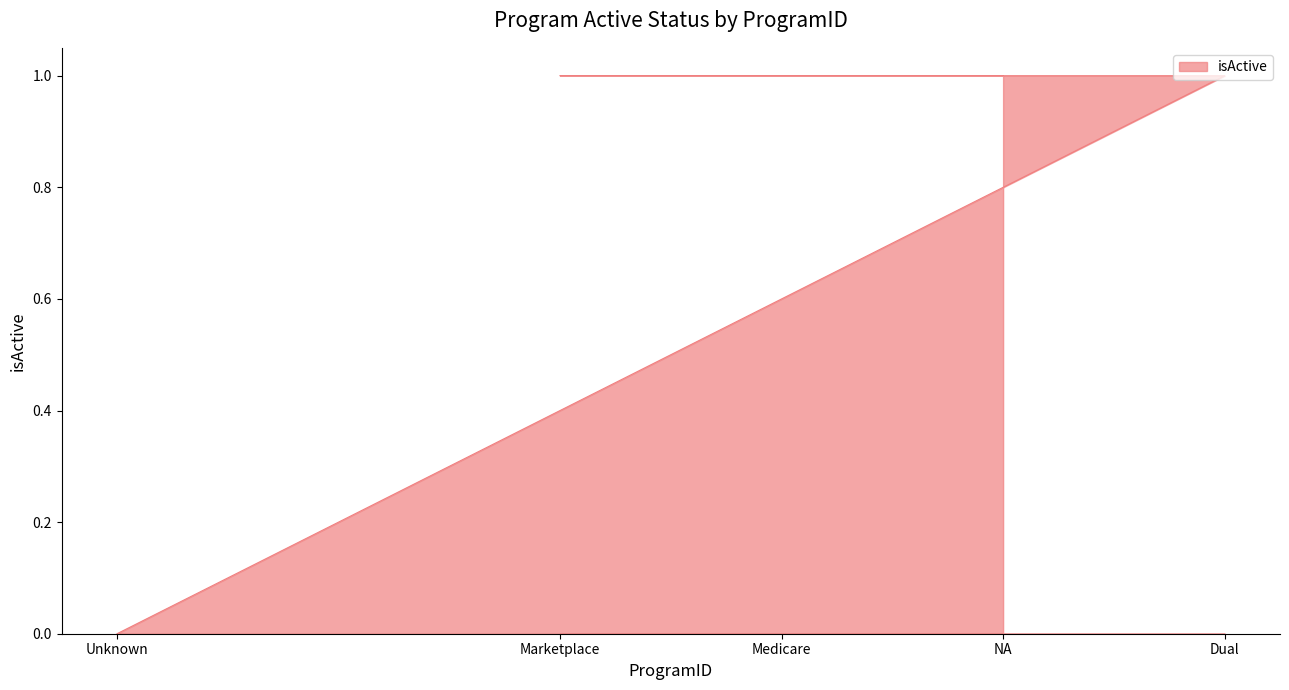

How many data points are less than 1?

1